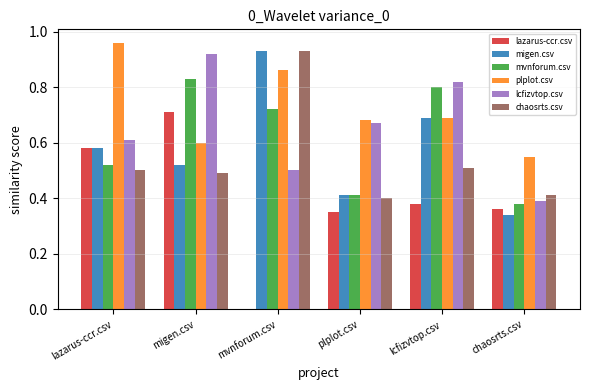

What is the spread (max minus min) of values at chaosrts.csv?

0.2